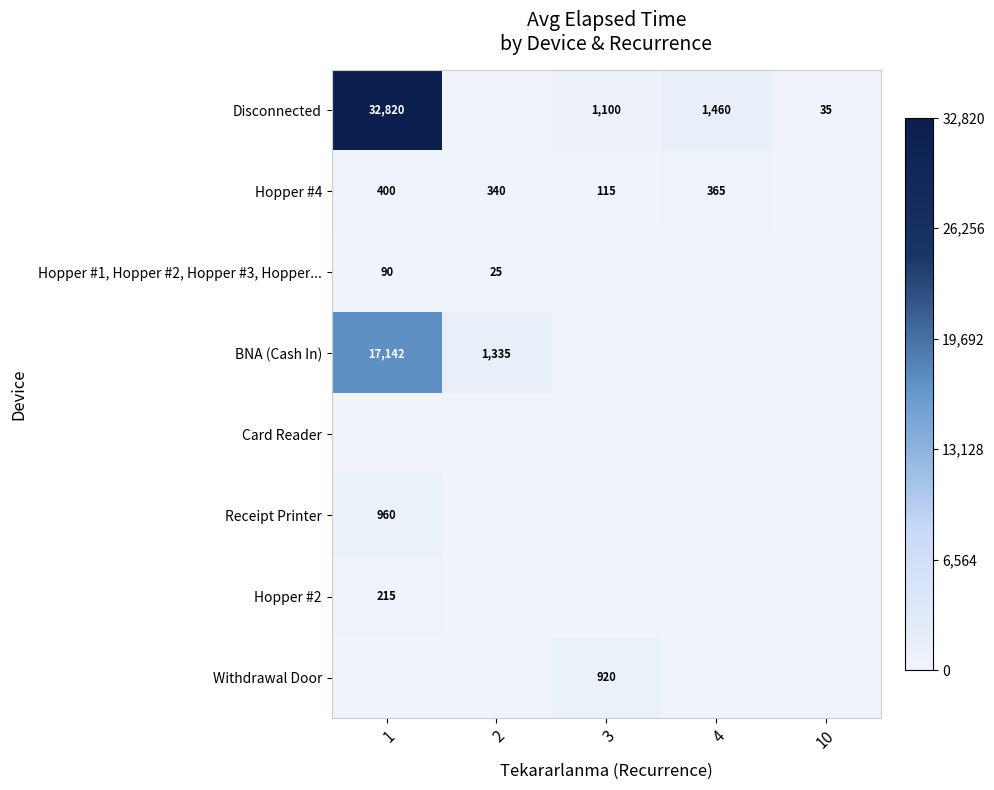

List the labels in order of Hopper #1, Hopper #2, Hopper #3, Hopper... value, smallest first.

3, 4, 10, 2, 1